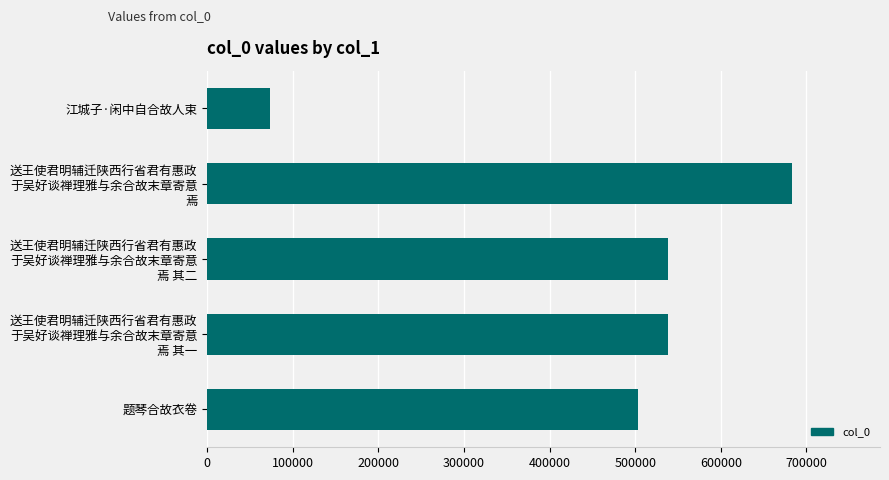

How many series are shown in this chart?

1